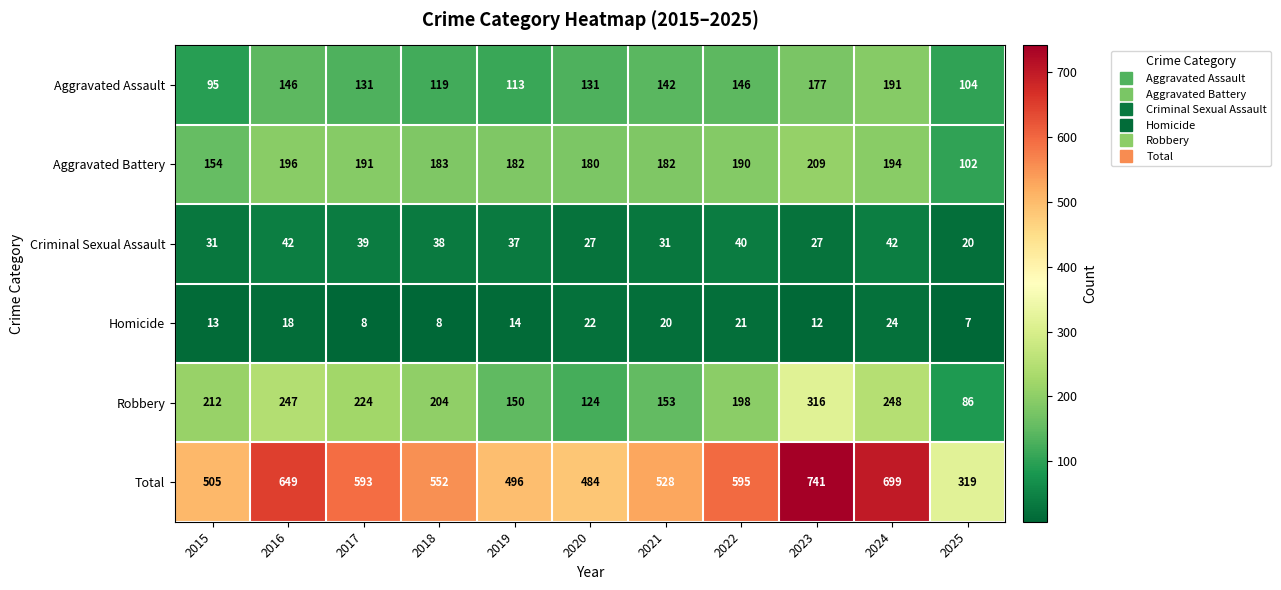

Rank the series at 2015 from highest to lowest value.

Total, Robbery, Aggravated Battery, Aggravated Assault, Criminal Sexual Assault, Homicide